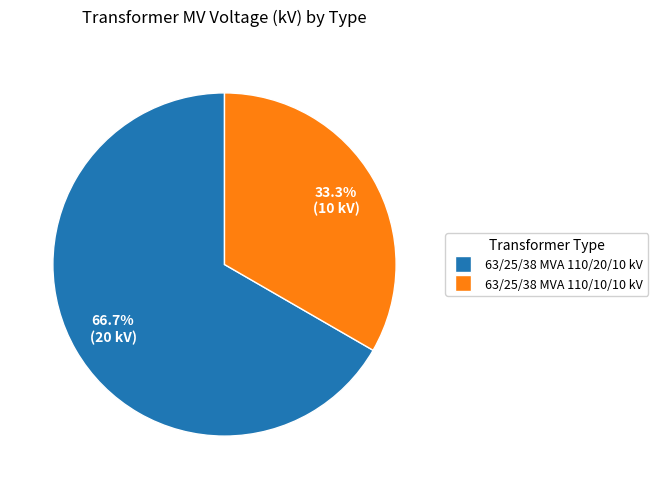

What is the largest slice in the pie chart?

63/25/38 MVA 110/20/10 kV